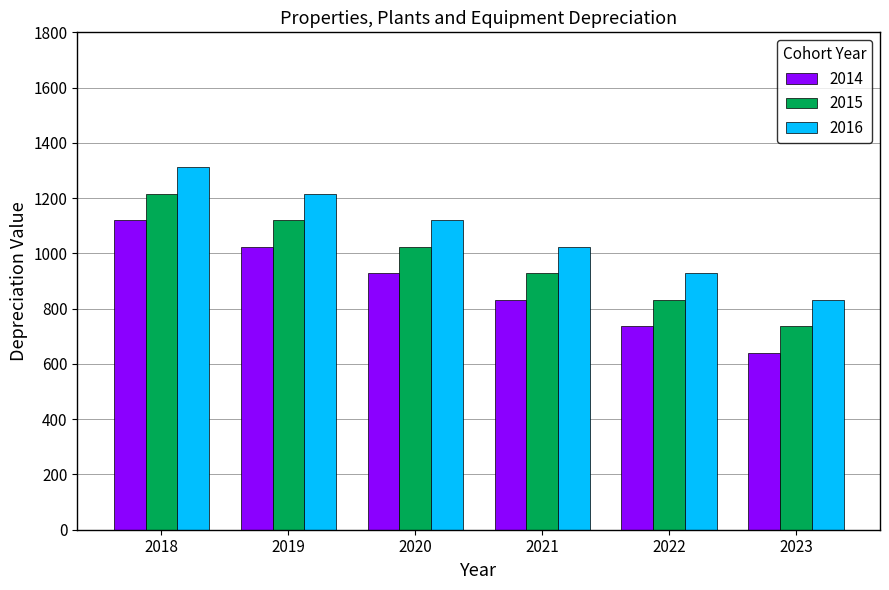

List the labels in order of 2016 value, largest first.

2018, 2019, 2020, 2021, 2022, 2023